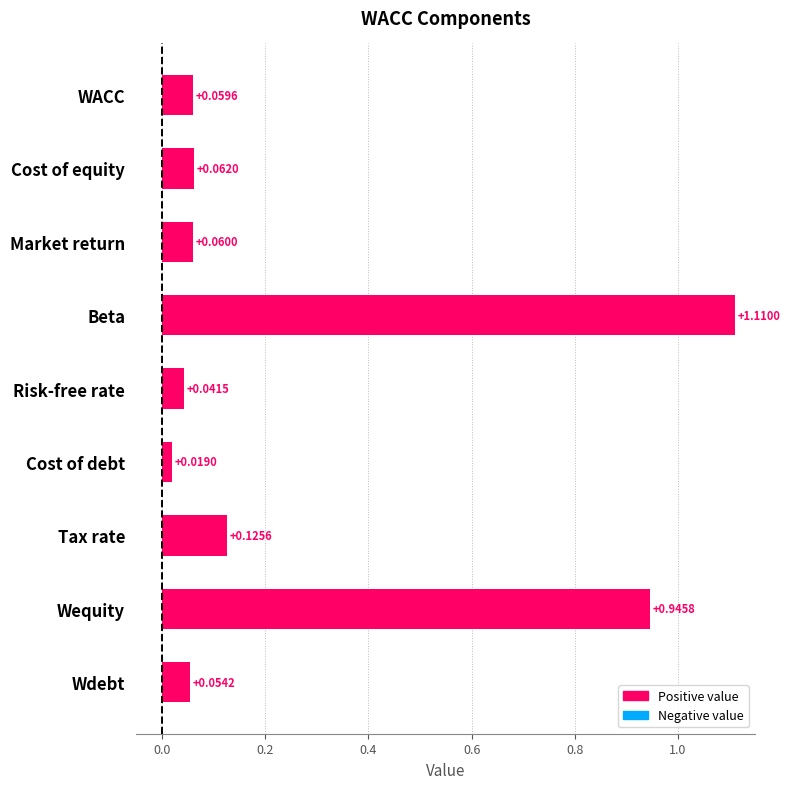

Where is the data nearest to the value 0?

Cost of debt